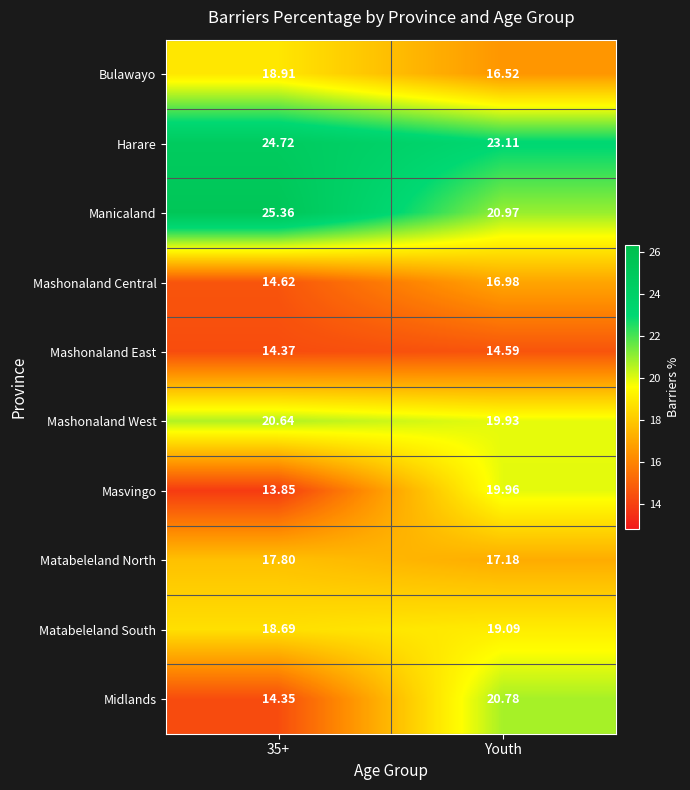

At which category is the sum across all series the highest?

Youth